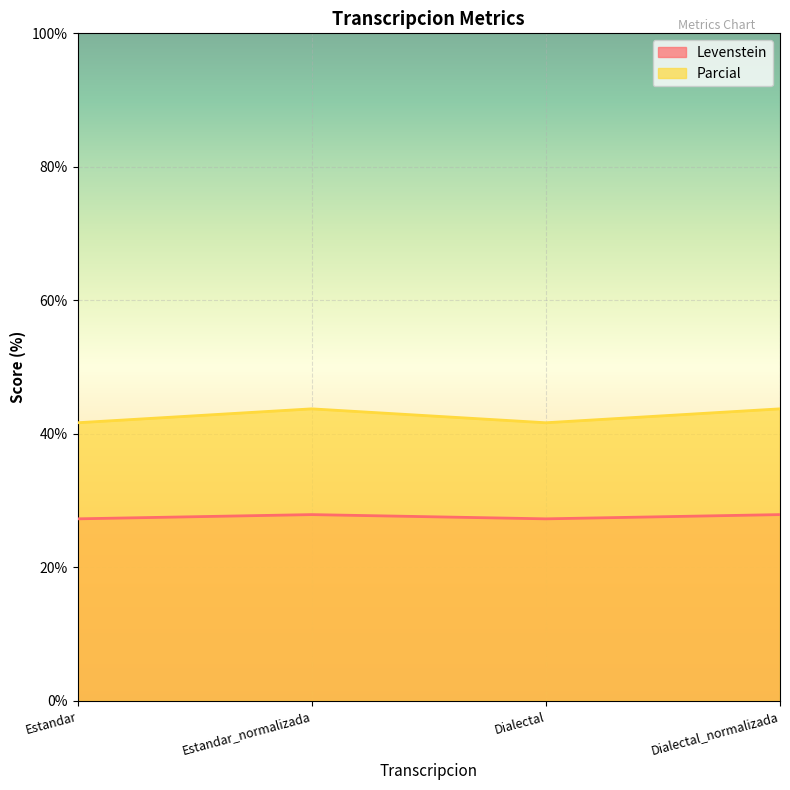

Reading right to left, transcribe all the data shown in this chart.

Levenstein: 27.9	27.3	27.9	27.3
Parcial: 43.8	41.7	43.8	41.7